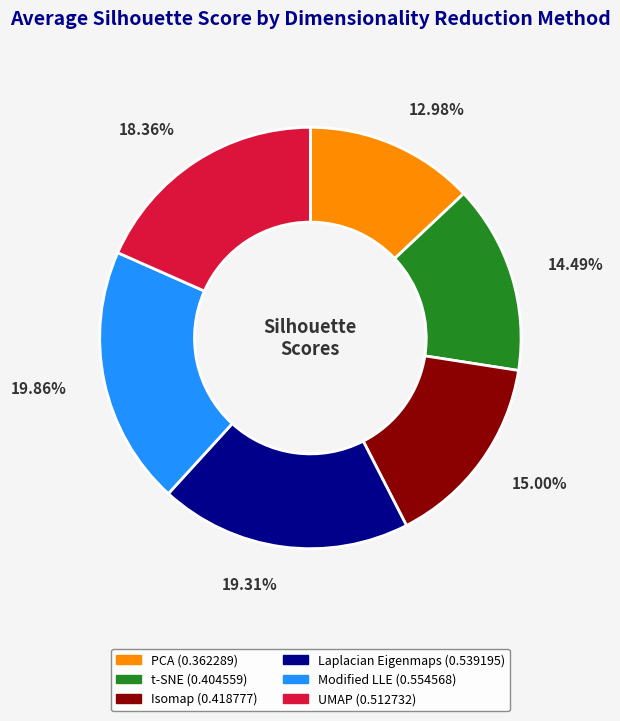

What is the largest slice in the pie chart?

Modified LLE